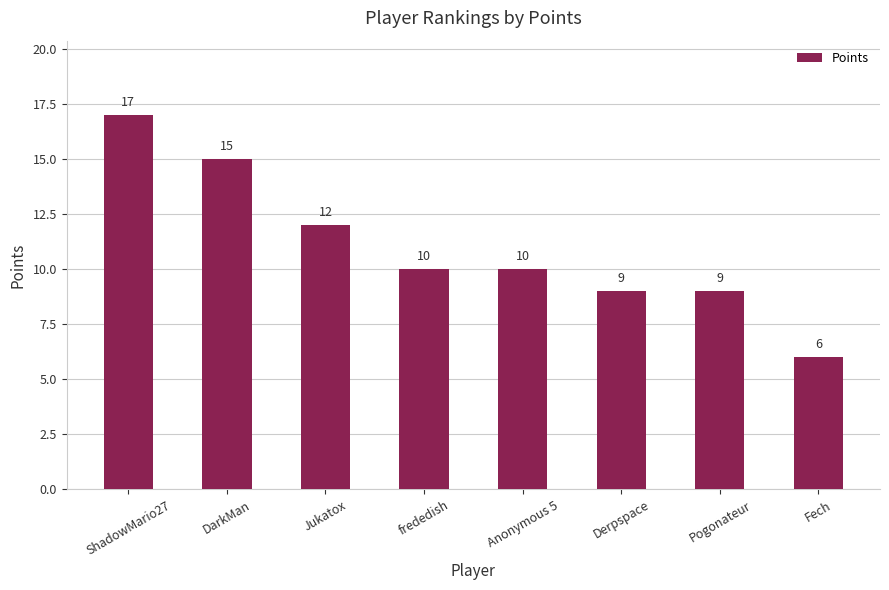

Reading left to right, extract all data points from this chart.

ShadowMario27=17	DarkMan=15	Jukatox=12	frededish=10	Anonymous 5=10	Derpspace=9	Pogonateur=9	Fech=6